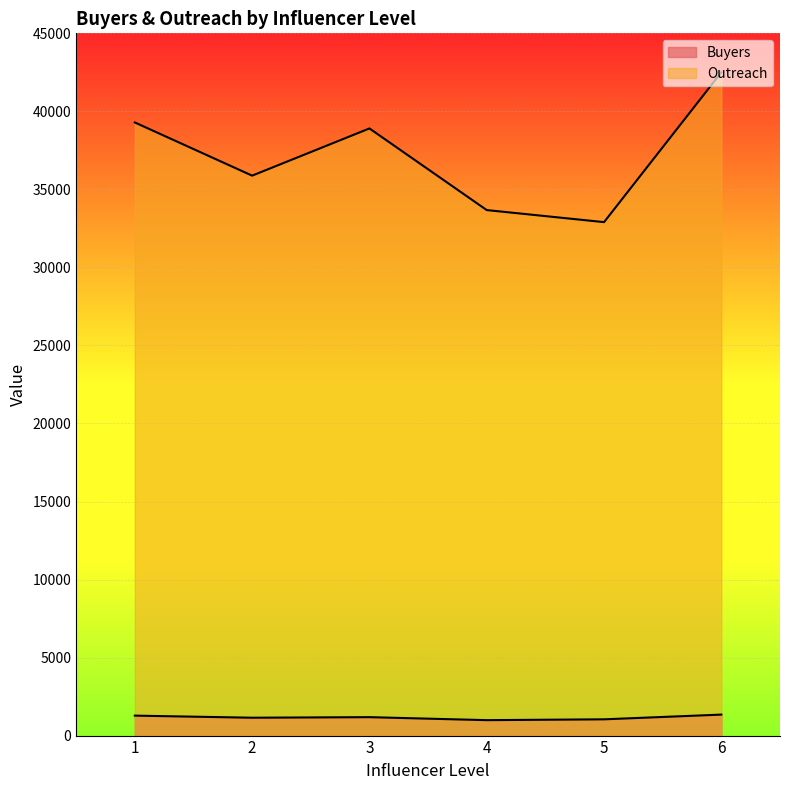

Rank the categories by Buyers value from highest to lowest.

6, 1, 3, 2, 5, 4